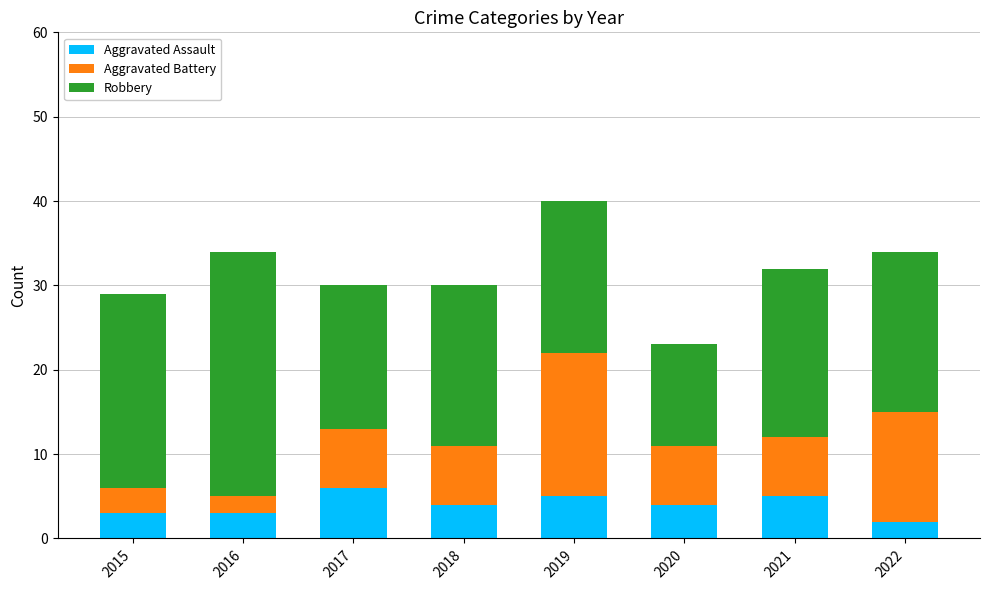

What is the total value across all series at 2020?

23